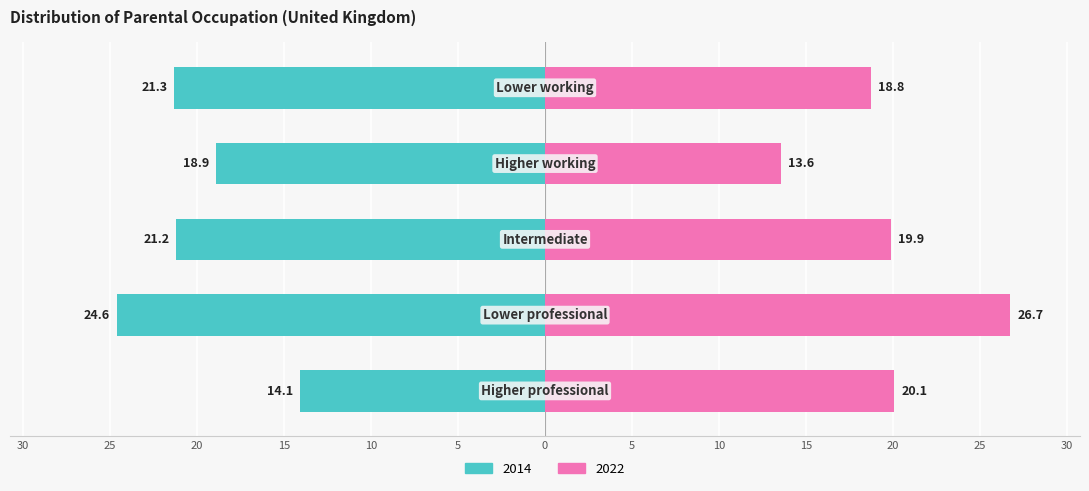

Reading right to left, transcribe all the data shown in this chart.

2014: Lower working=-21.3	Higher working=-18.9	Intermediate=-21.2	Lower professional=-24.6	Higher professional=-14.1
2022: Lower working=18.8	Higher working=13.6	Intermediate=19.9	Lower professional=26.7	Higher professional=20.1